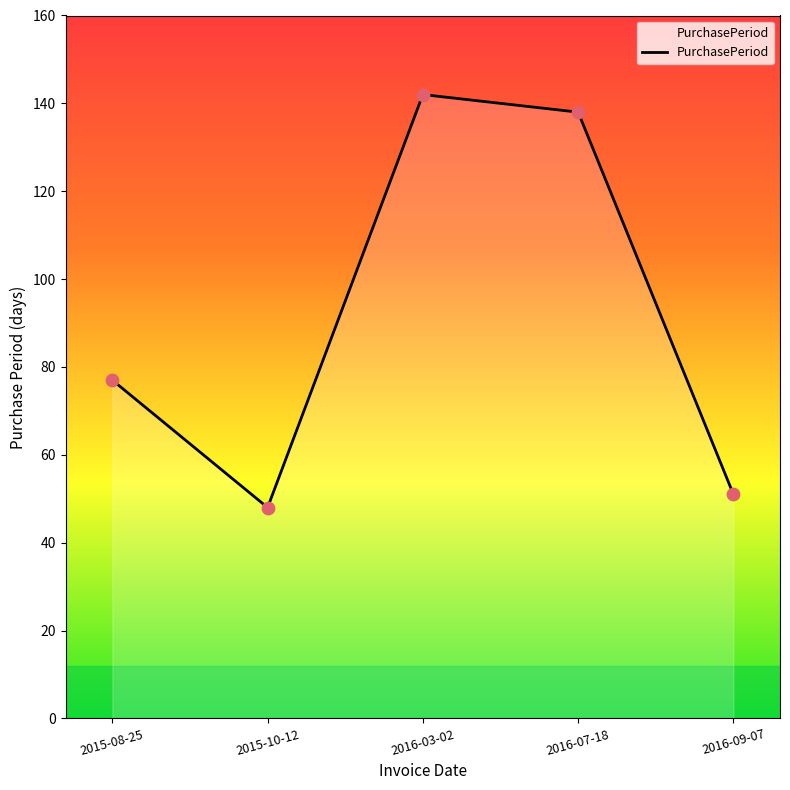

Between 2015-10-12 and 2015-08-25, which is larger?

2015-08-25